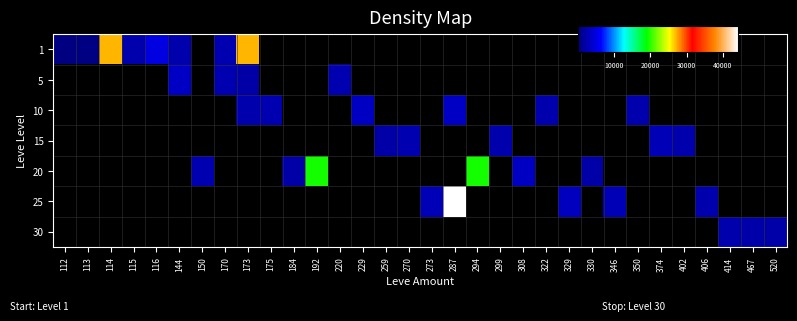

How many series are shown in this chart?

7